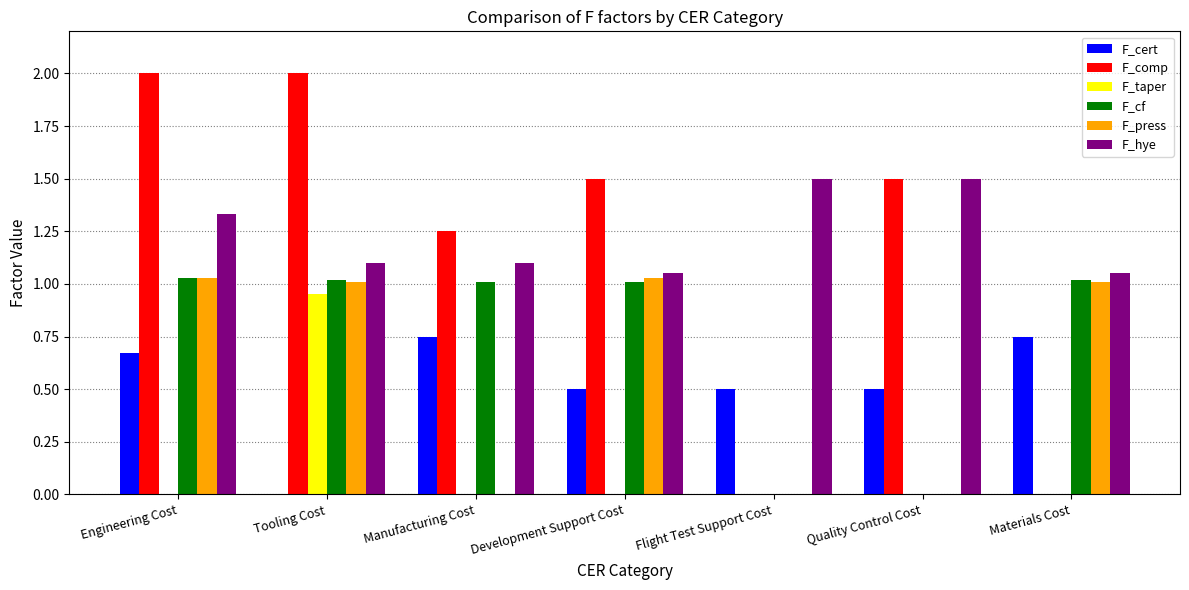

Which series changed the most between Tooling Cost and Development Support Cost?

F_taper